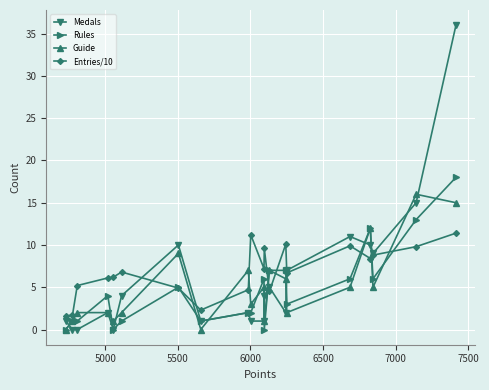

Rank the series by their maximum value, from lowest to highest.

Entries/10, Guide, Rules, Medals